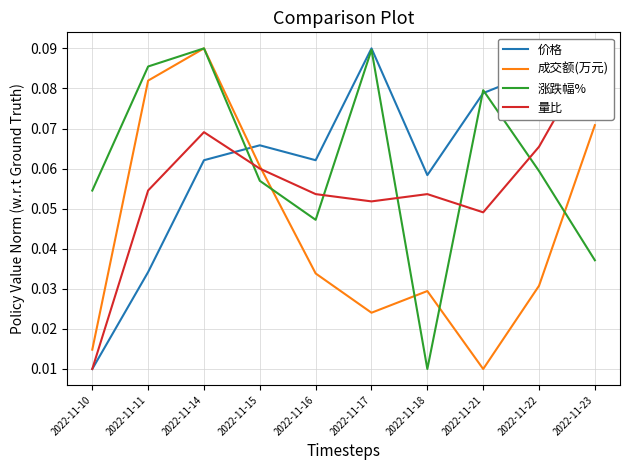

At which label is 价格 closest to 0?

2022-11-10